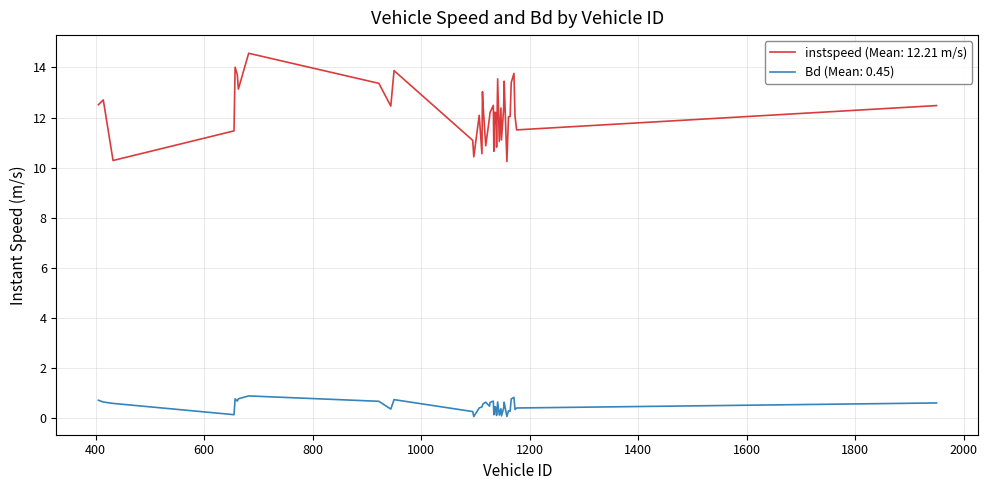

Rank the series by their maximum value, from lowest to highest.

Bd (Mean: 0.45), instspeed (Mean: 12.21 m/s)